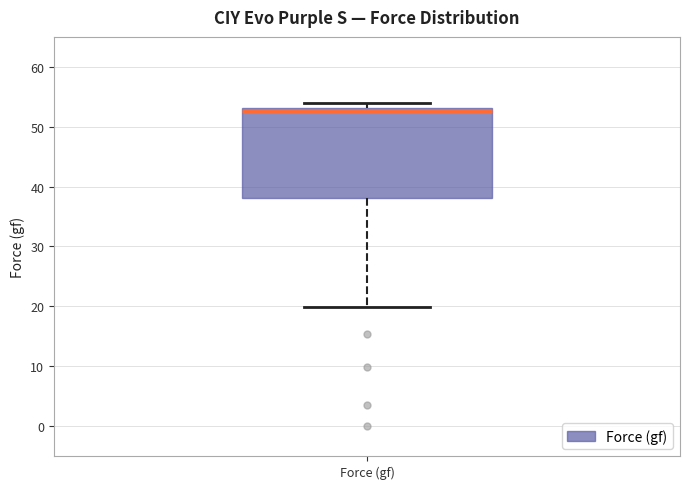

Where is the lower edge of the box for Force (gf) on the y-axis? The values are not printed on the chart, so give them approximately, as read against the axis.

38